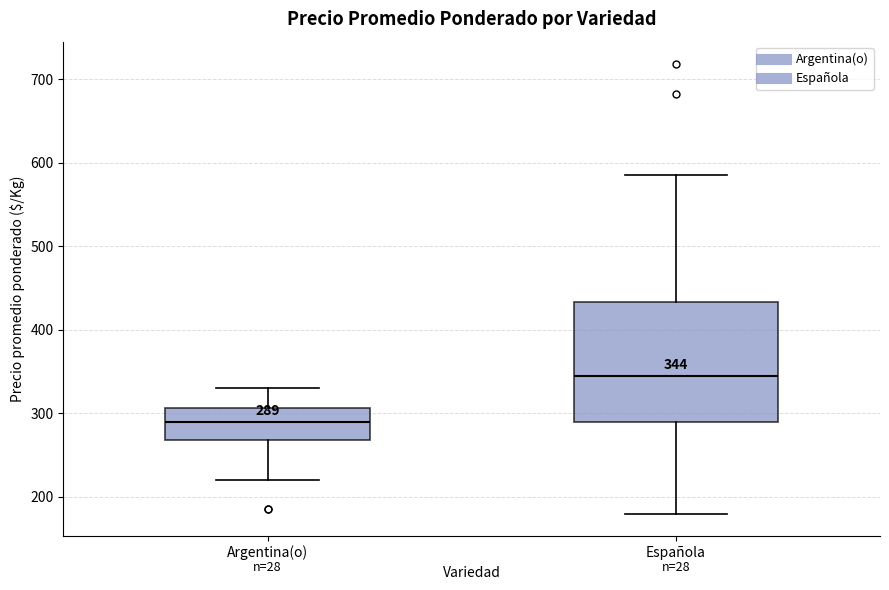

Which box has the lowest median line?

Argentina(o)